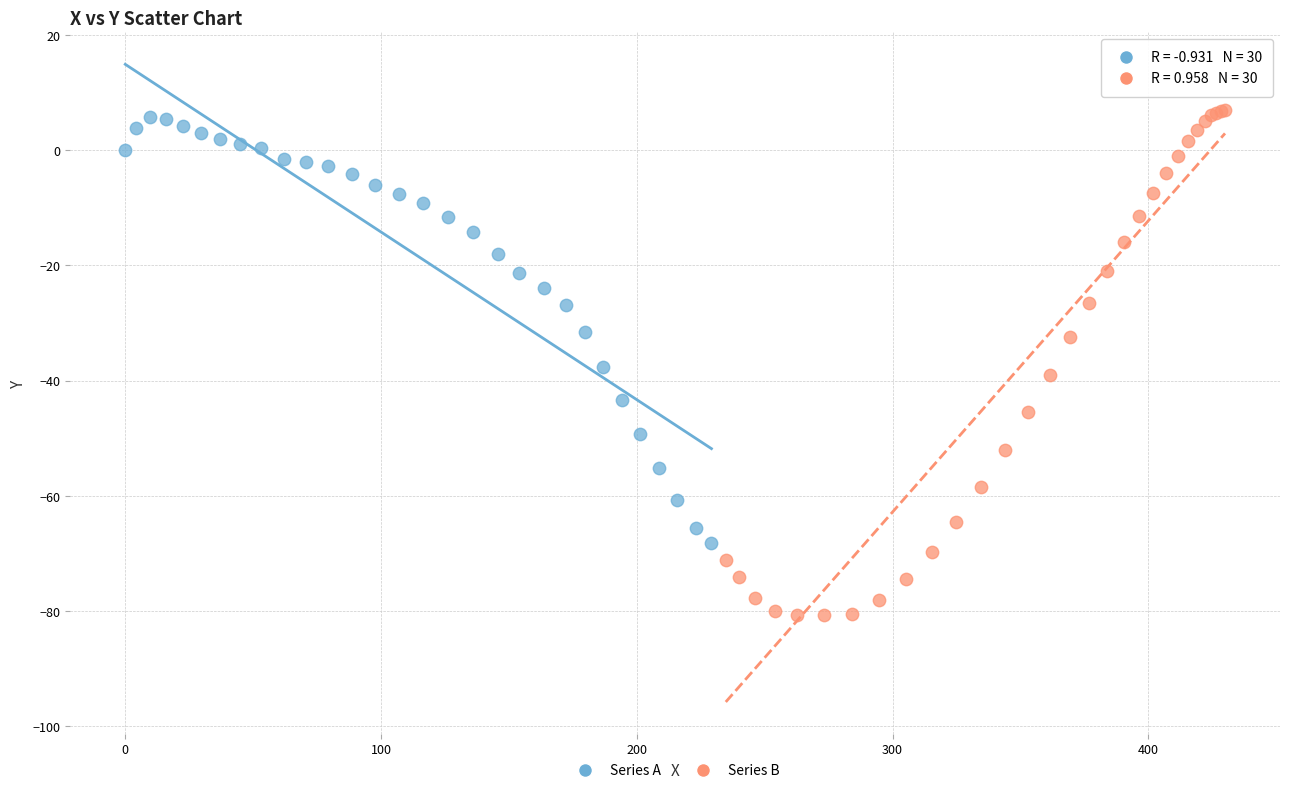

Which series reaches the maximum Y coordinate?

Series B